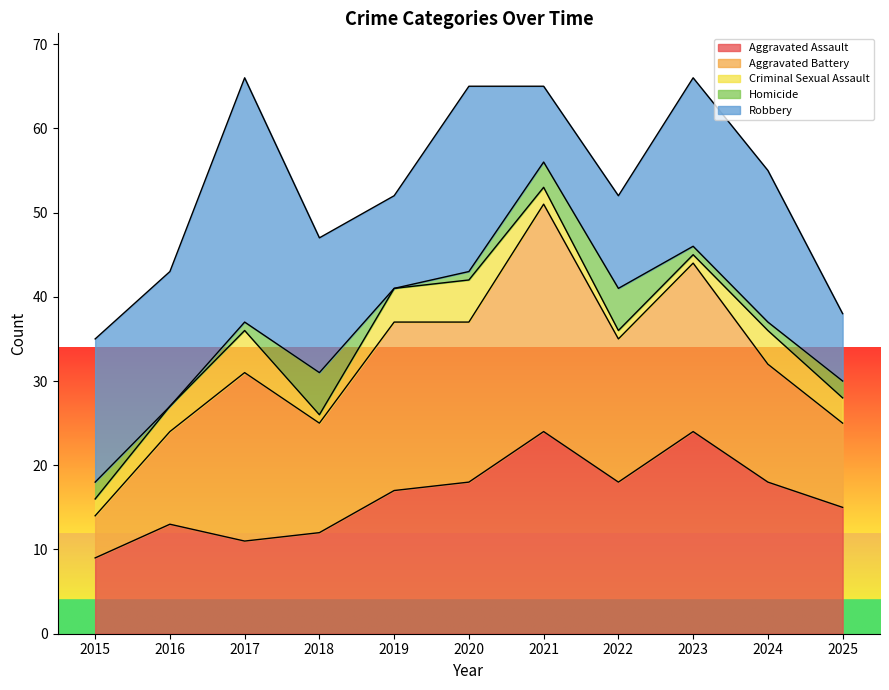

True or false: Homicide and Robbery cross at least once.

False